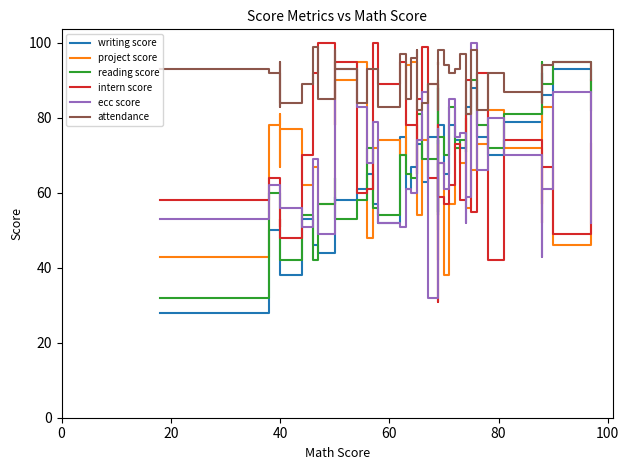

What is the sum of all reading score values?

2736